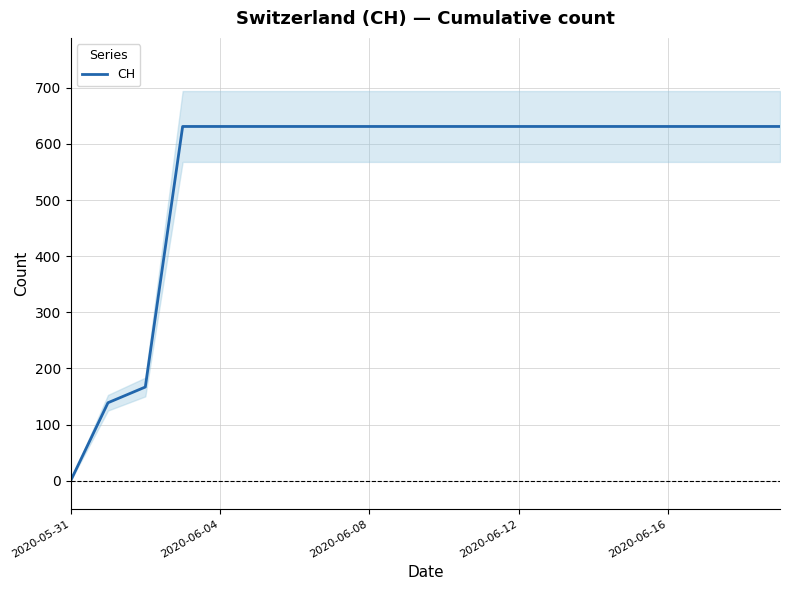

What is the sum of all values?

11033